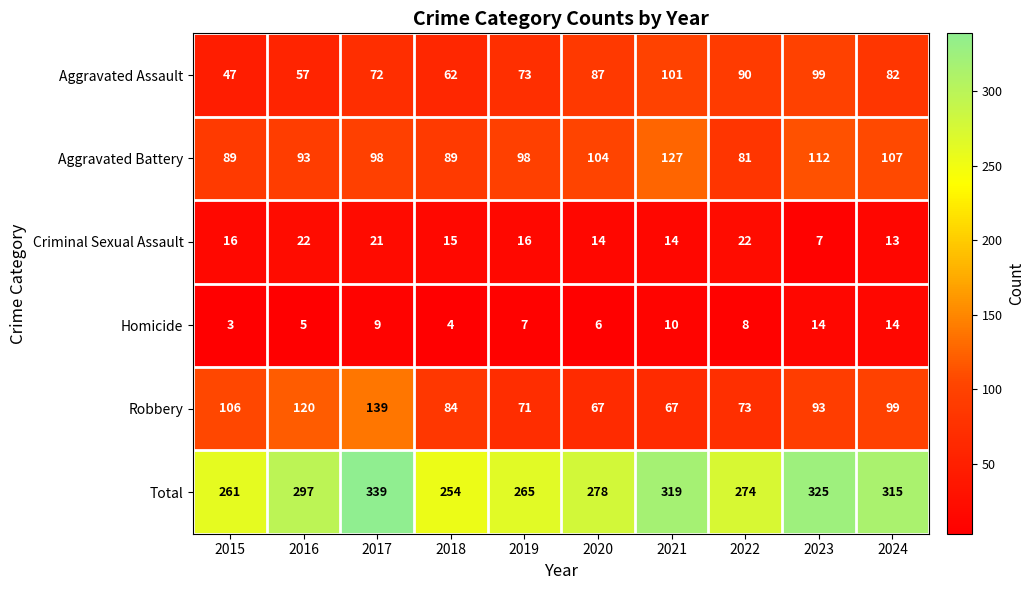

What is the total value across all series at 2016?

594